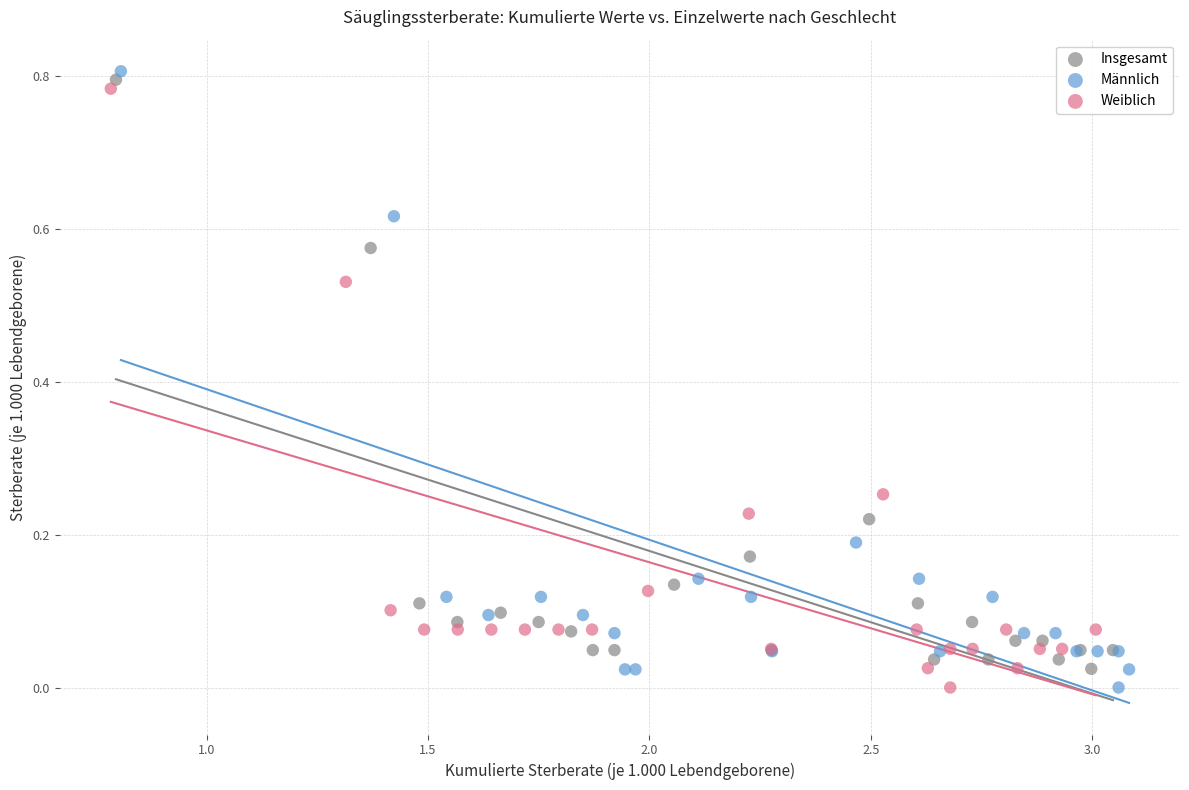

Which series has the largest Y range (max minus min)?

Männlich